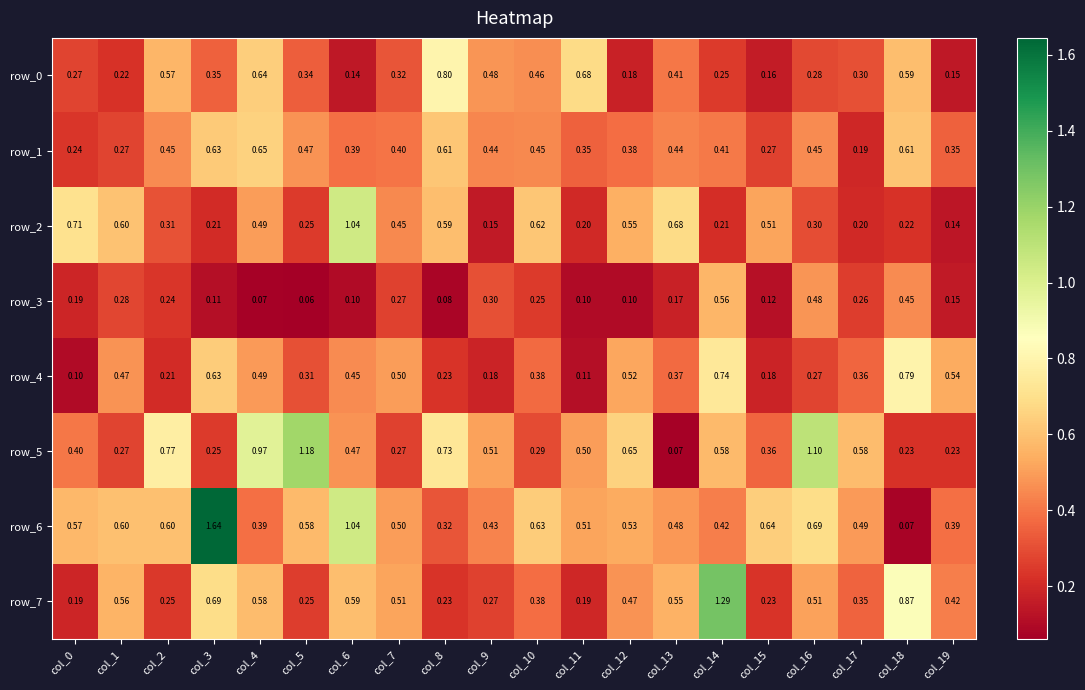

At which category does the chart reach its minimum across all series?

col_5